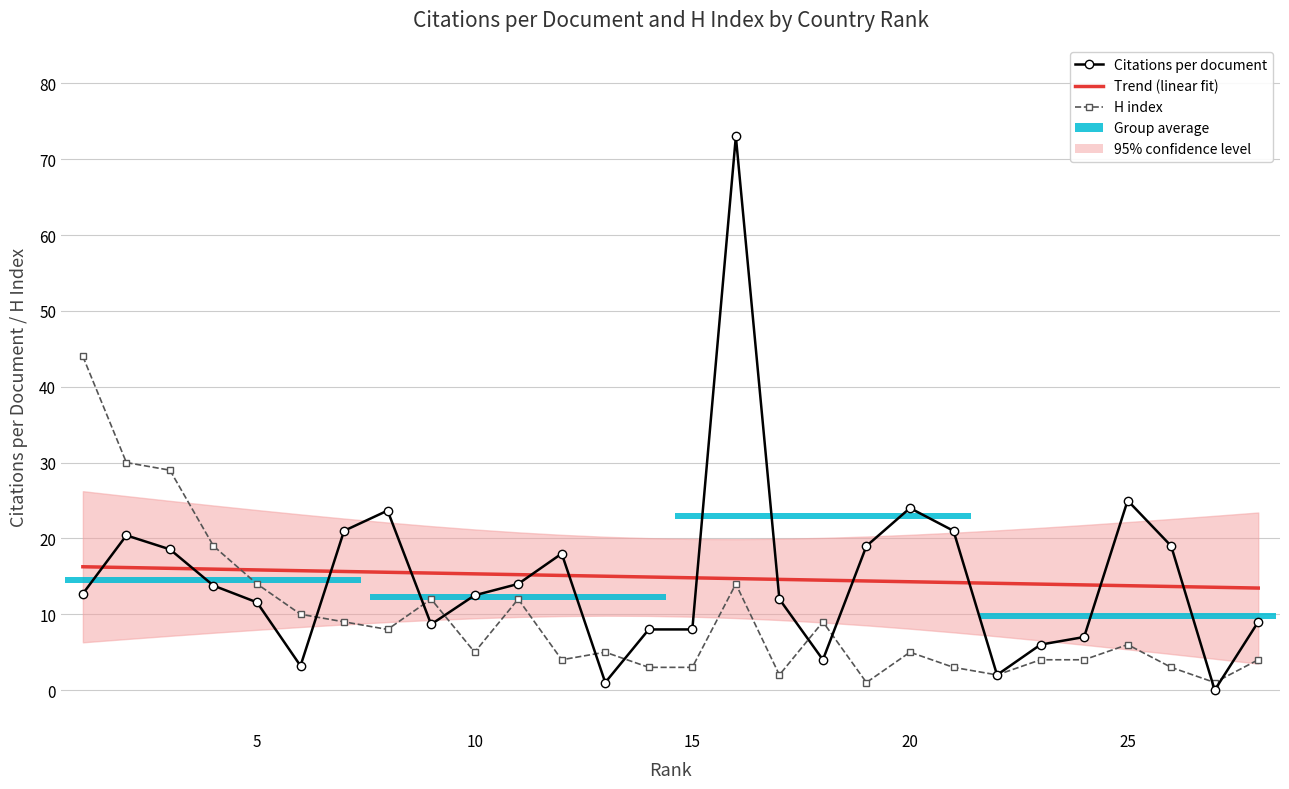

True or false: Trend (linear fit) and H index cross at least once.

True